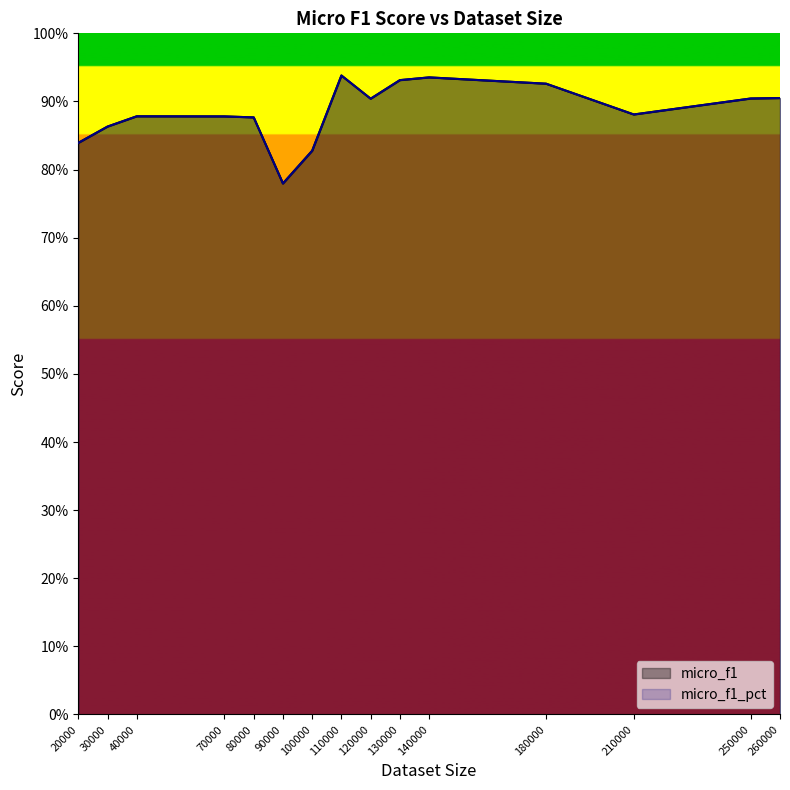

What is the total value across all series at 210000?

1.8